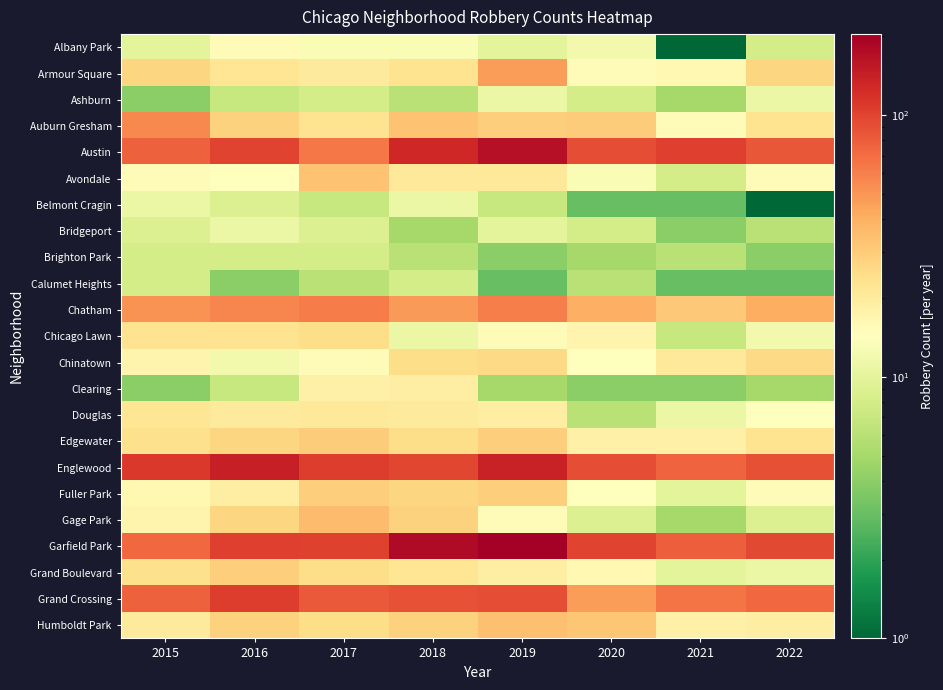

Reading left to right, extract all data points from this chart.

Albany Park: 2015=10	2016=15	2017=13	2018=13	2019=10	2020=12	2021=1	2022=8
Armour Square: 2015=27	2016=22	2017=20	2018=23	2019=47	2020=15	2021=16	2022=27
Ashburn: 2015=4	2016=7	2017=8	2018=6	2019=11	2020=8	2021=5	2022=11
Auburn Gresham: 2015=56	2016=28	2017=23	2018=33	2019=29	2020=30	2021=15	2022=23
Austin: 2015=78	2016=99	2017=65	2018=130	2019=167	2020=92	2021=104	2022=84
Avondale: 2015=15	2016=14	2017=33	2018=21	2019=21	2020=13	2021=8	2022=15
Belmont Cragin: 2015=11	2016=9	2017=7	2018=11	2019=7	2020=3	2021=3	2022=1
Bridgeport: 2015=9	2016=11	2017=9	2018=5	2019=10	2020=8	2021=4	2022=6
Brighton Park: 2015=8	2016=8	2017=8	2018=6	2019=4	2020=5	2021=6	2022=4
Calumet Heights: 2015=8	2016=4	2017=6	2018=8	2019=3	2020=6	2021=3	2022=3
Chatham: 2015=51	2016=57	2017=62	2018=48	2019=60	2020=40	2021=31	2022=41
Chicago Lawn: 2015=23	2016=23	2017=25	2018=11	2019=15	2020=17	2021=7	2022=12
Chinatown: 2015=17	2016=12	2017=15	2018=25	2019=26	2020=14	2021=21	2022=26
Clearing: 2015=4	2016=7	2017=18	2018=19	2019=5	2020=4	2021=4	2022=5
Douglas: 2015=22	2016=20	2017=21	2018=20	2019=19	2020=6	2021=11	2022=14
Edgewater: 2015=24	2016=27	2017=30	2018=25	2019=29	2020=18	2021=18	2022=23
Englewood: 2015=111	2016=142	2017=107	2018=98	2019=138	2020=92	2021=76	2022=90
Fuller Park: 2015=16	2016=19	2017=29	2018=27	2019=29	2020=14	2021=10	2022=15
Gage Park: 2015=17	2016=27	2017=35	2018=28	2019=15	2020=9	2021=5	2022=9
Garfield Park: 2015=73	2016=103	2017=101	2018=178	2019=204	2020=100	2021=79	2022=96
Grand Boulevard: 2015=24	2016=29	2017=25	2018=22	2019=19	2020=16	2021=10	2022=11
Grand Crossing: 2015=77	2016=106	2017=82	2018=88	2019=91	2020=47	2021=66	2022=73
Humboldt Park: 2015=20	2016=28	2017=25	2018=28	2019=34	2020=32	2021=18	2022=19